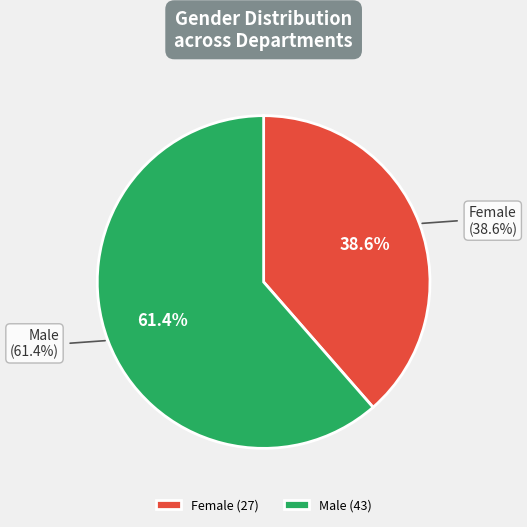

What percentage do Female and Male together represent?

100.0%